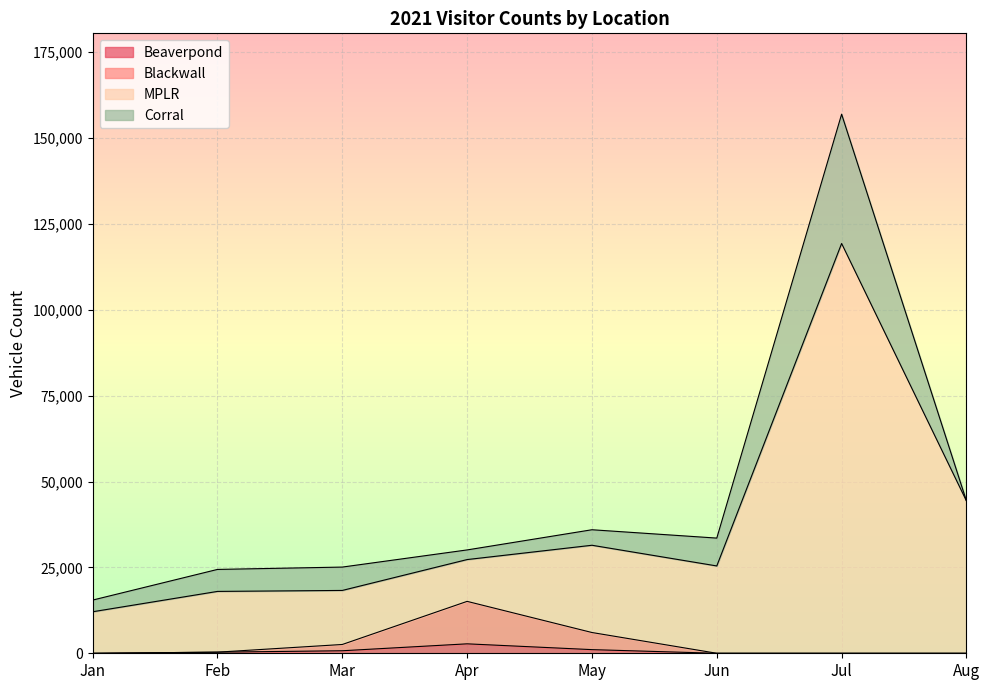

What is the total value across all series at Jun?

33528